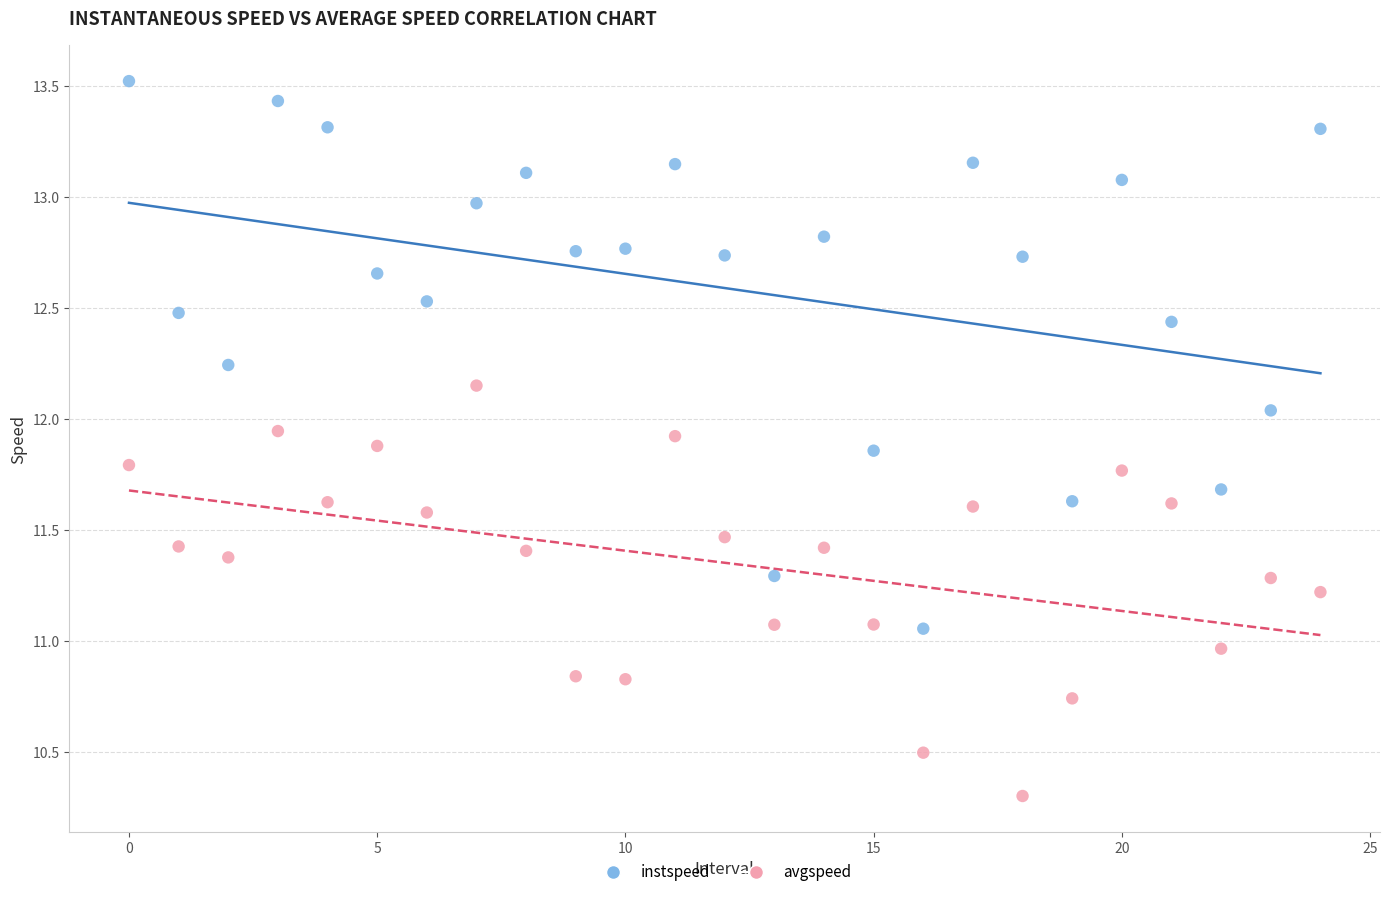

Across all data points, what is the range of Y values (max minus min)?

3.2